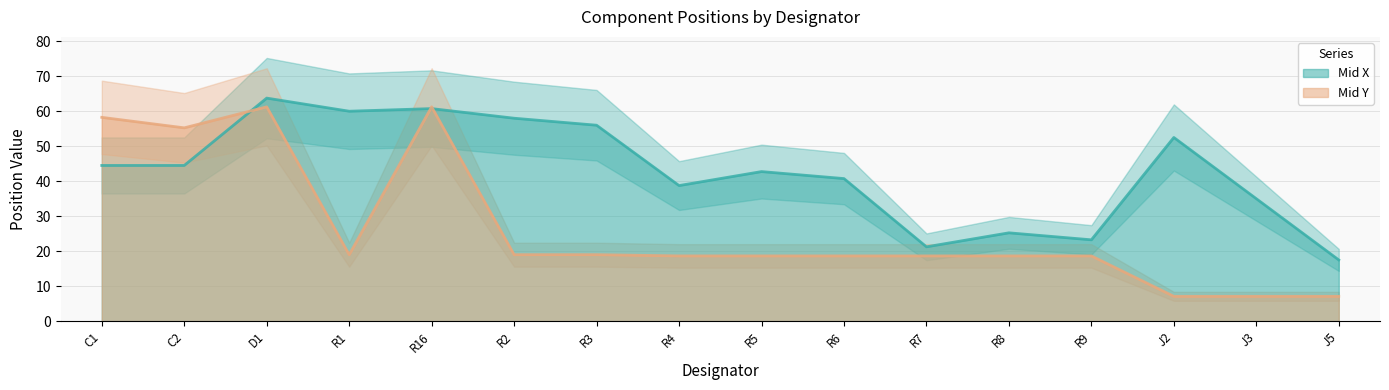

What is the value of the Mid Y point at the 6th from the left?

19.0